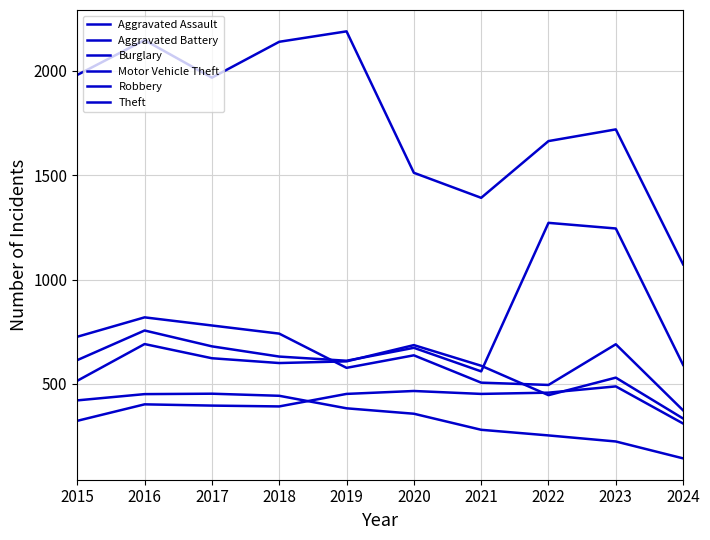

How many values in the Robbery series exceed 690?

4